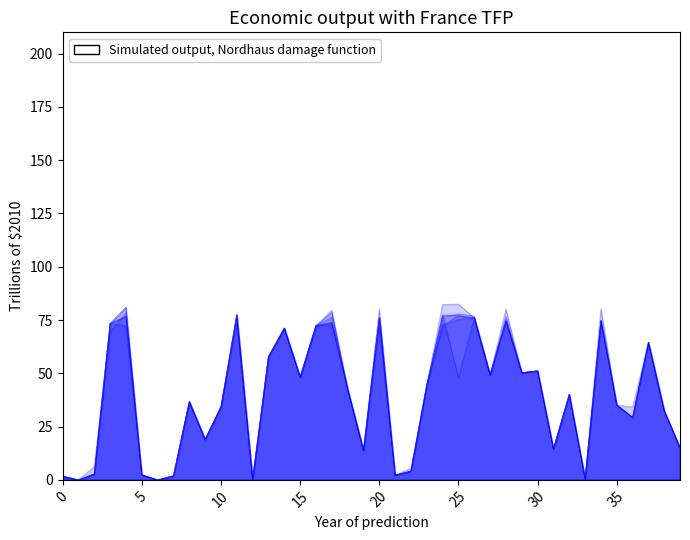

True or false: 24153 and 24091 cross at least once.

True